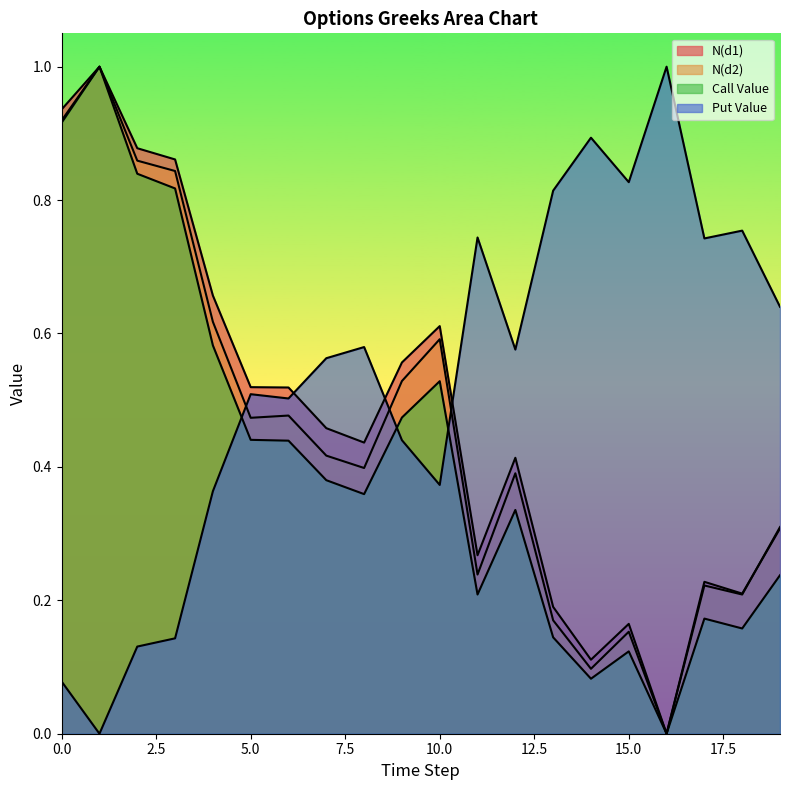

Rank the series at 2 from highest to lowest value.

N(d1), N(d2), Call Value, Put Value